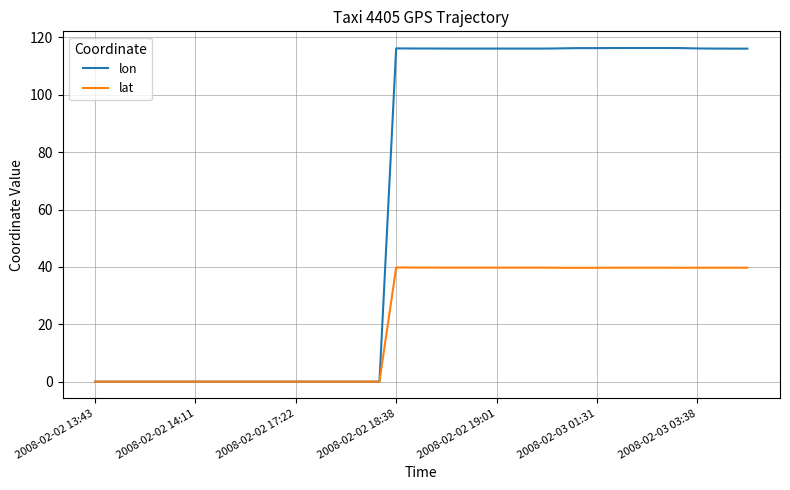

Rank the series by their maximum value, from lowest to highest.

lat, lon